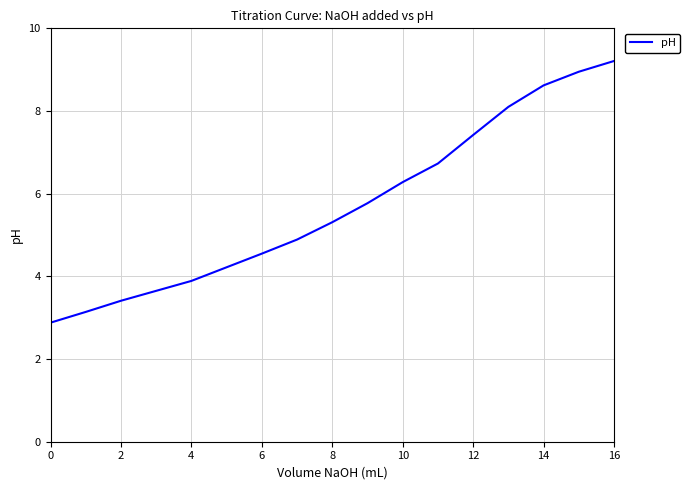

What is the smallest value displayed?

2.9